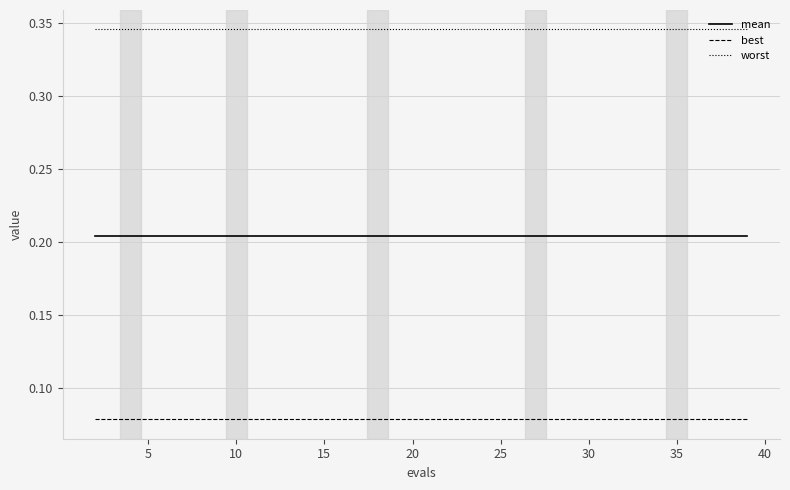

True or false: best and mean cross at least once.

False